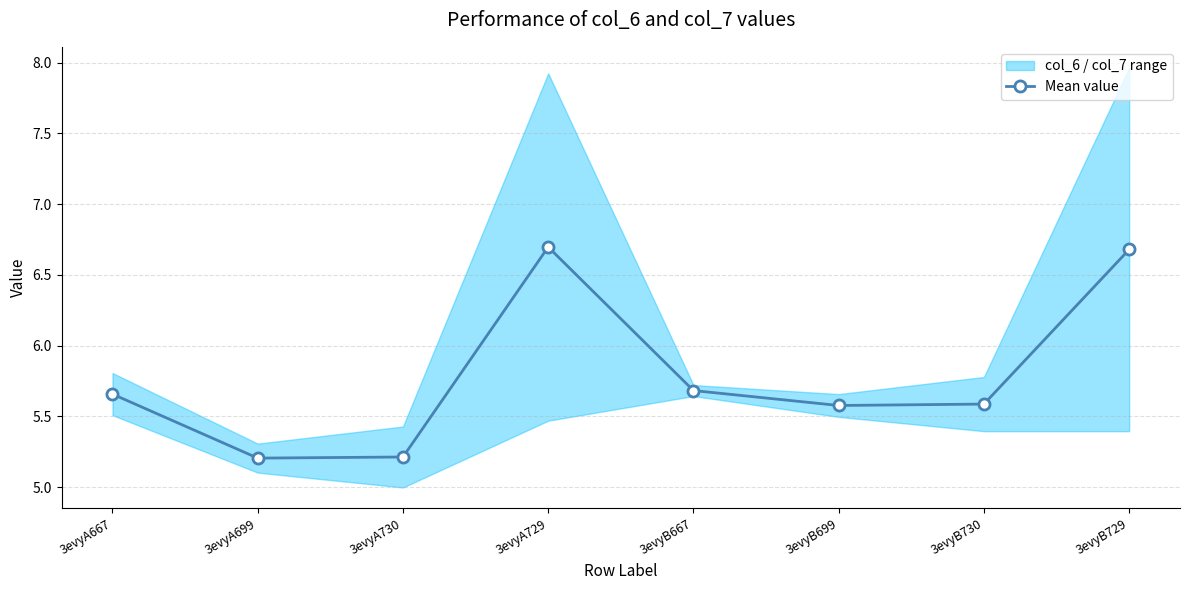

At which label is the value closest to 5?

3evyA699